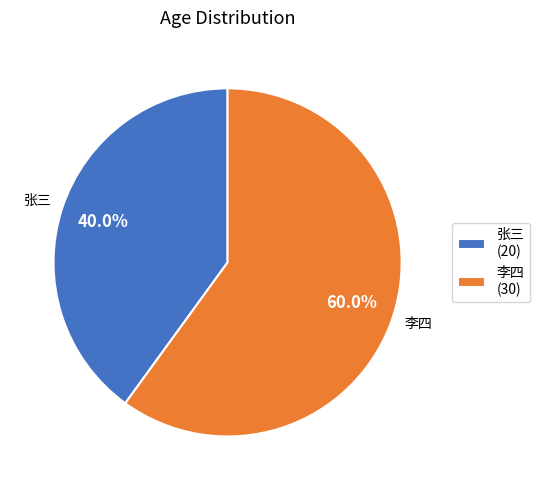

What is the ratio of the value at 张三 to the value at 李四?

0.7